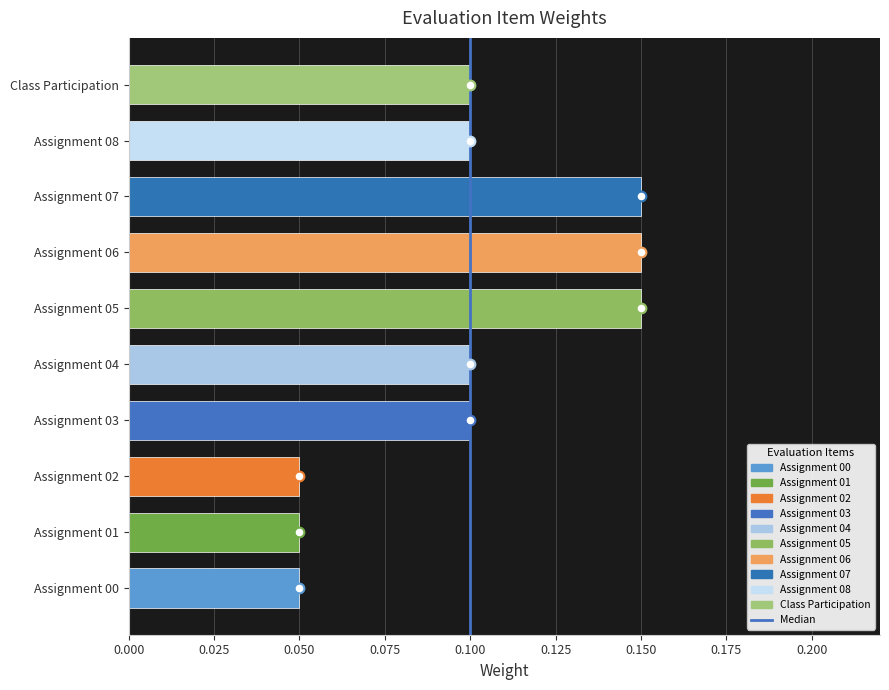

Is it true that the value at Assignment 06 is 0.2?

False